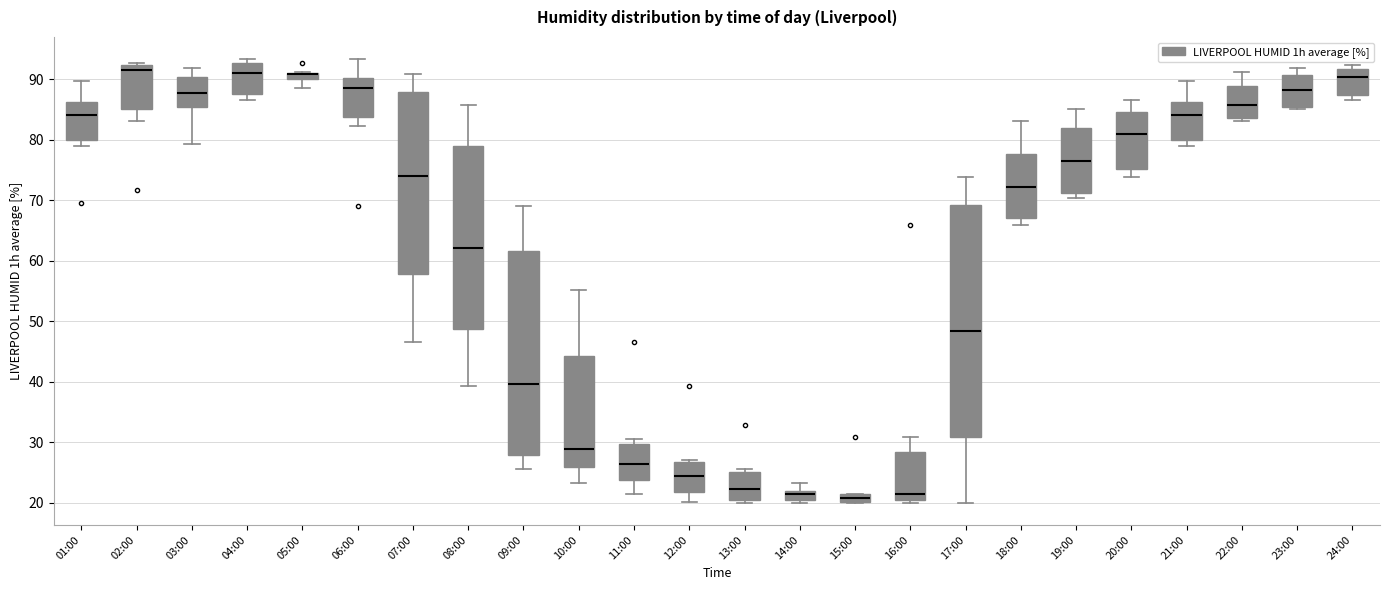

Which box is the tallest, from its lower edge to its upper edge?

17:00